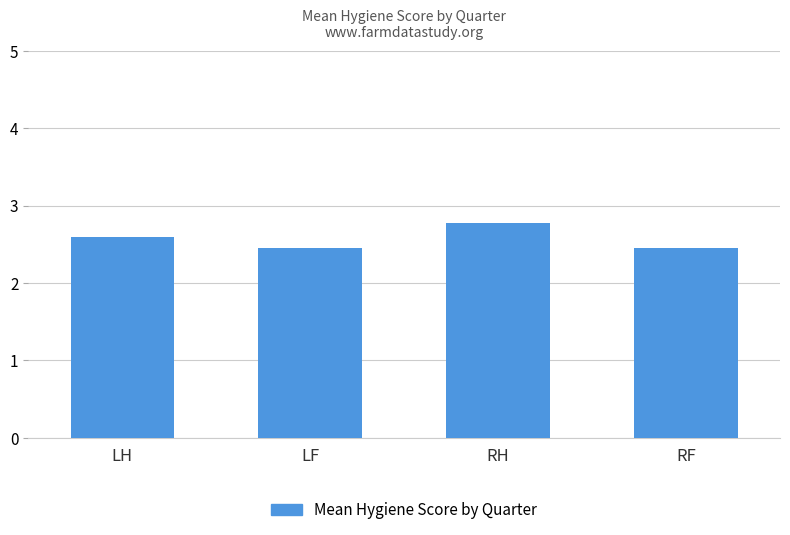

Does the chart contain any negative values?

No